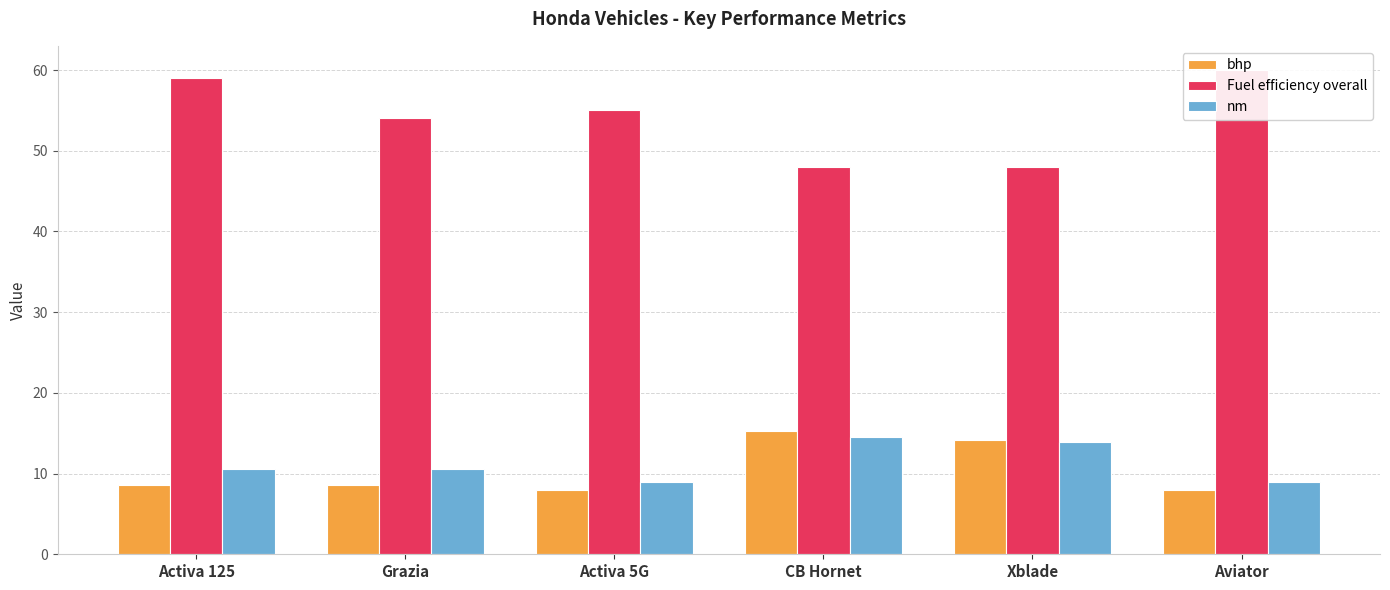

Reading right to left, what are all the values shown in this chart?

bhp: 8.0	14.1	15.2	8.0	8.6	8.6
Fuel efficiency overall: 60.0	48.0	48.0	55.0	54.0	59.0
nm: 8.9	13.9	14.5	9.0	10.5	10.5